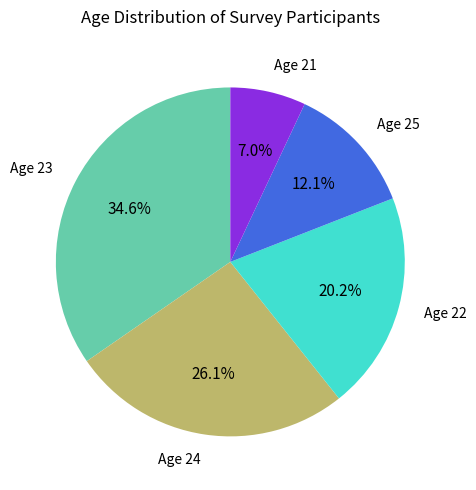

How many segments does this pie chart have?

5